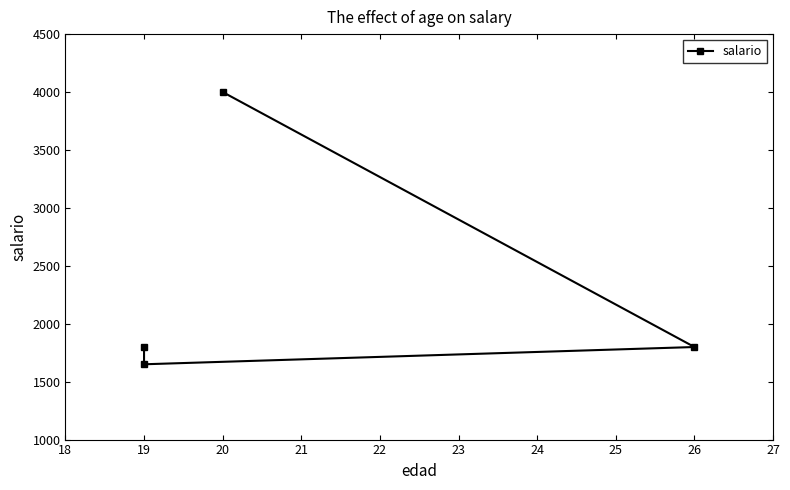

What is the difference between the values at 19 and 20?

2350